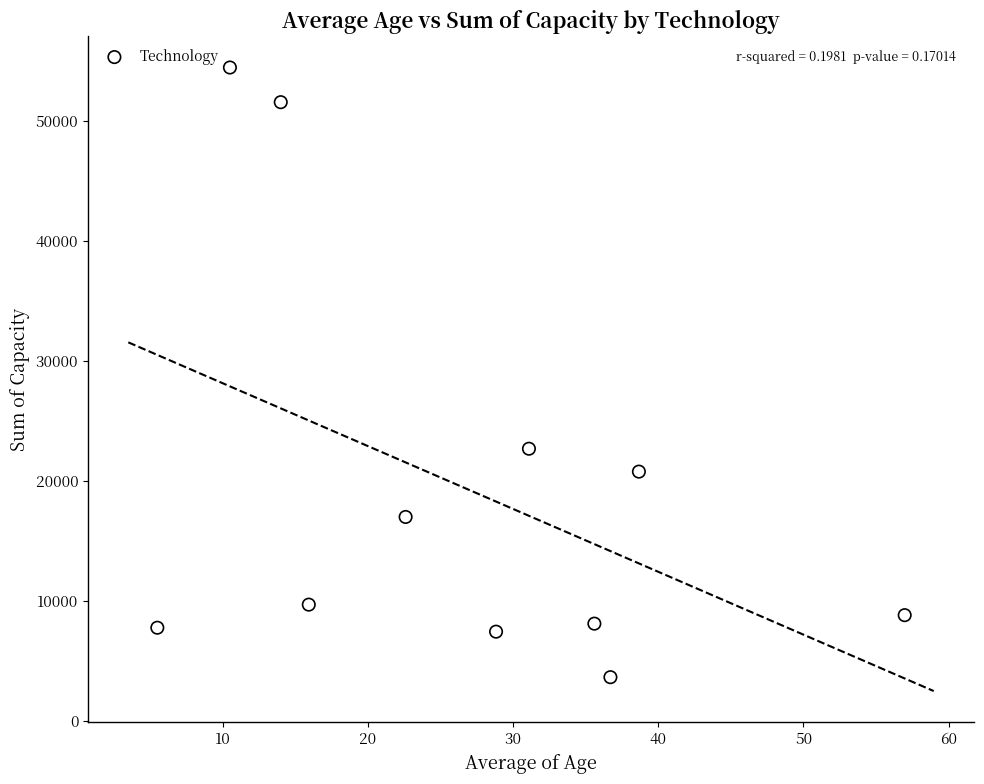

What Y value in the scatter plot is closest to 29048?

22685.8